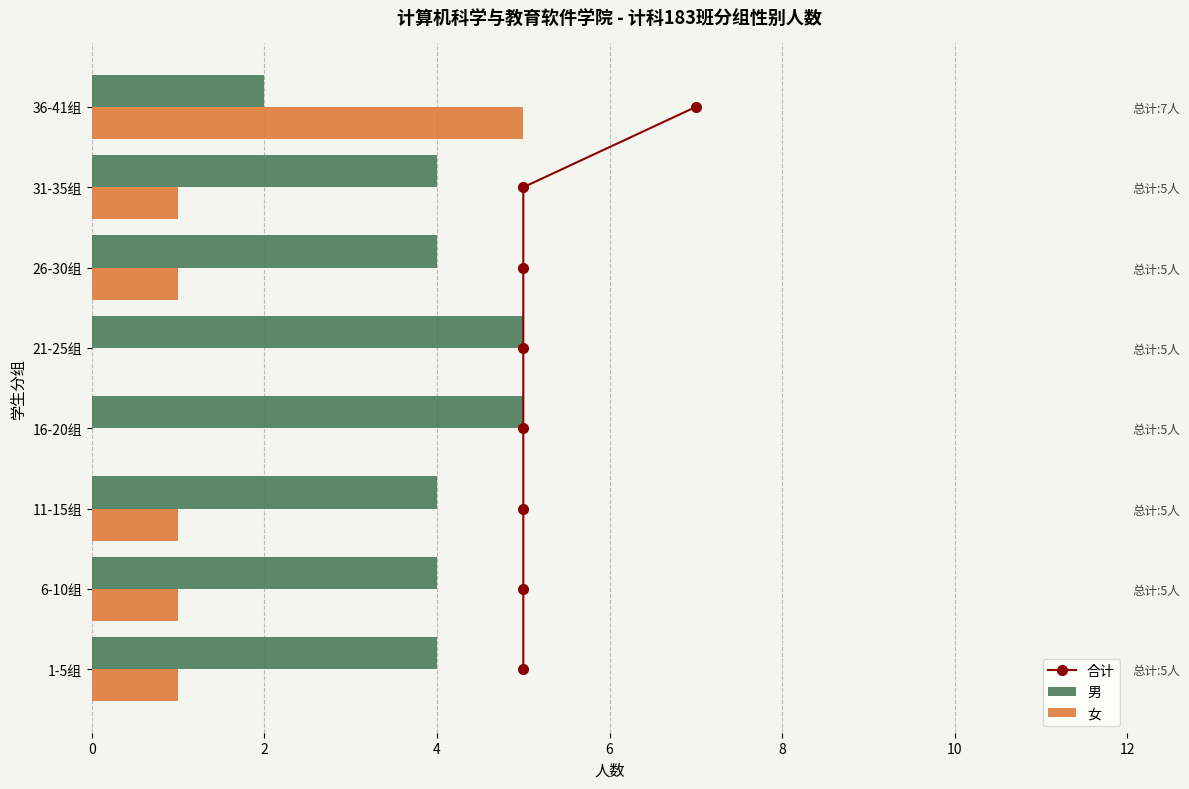

What is the maximum value for 合计?

7